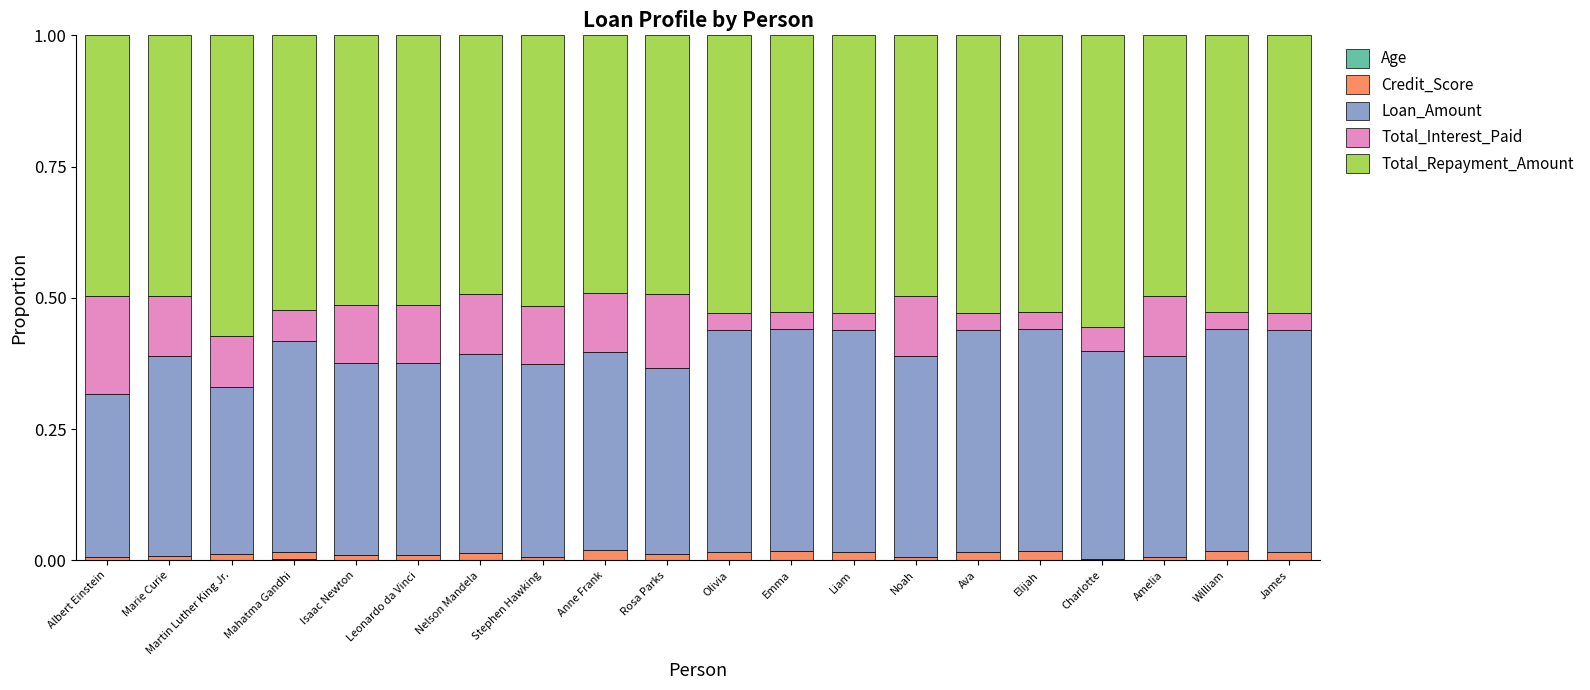

How many series are shown in this chart?

5